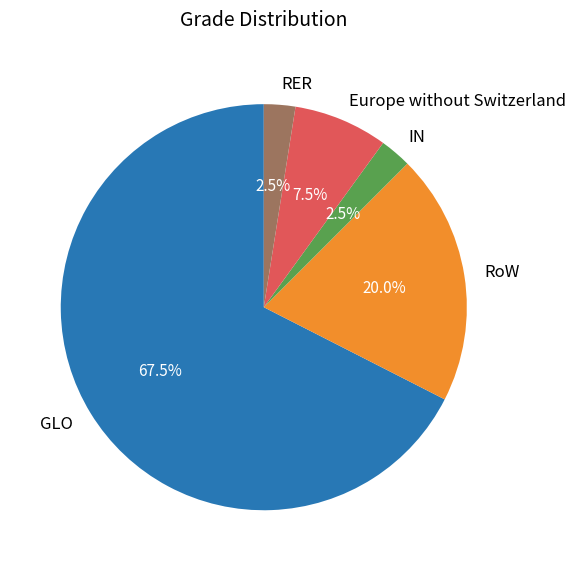

How many segments does this pie chart have?

5